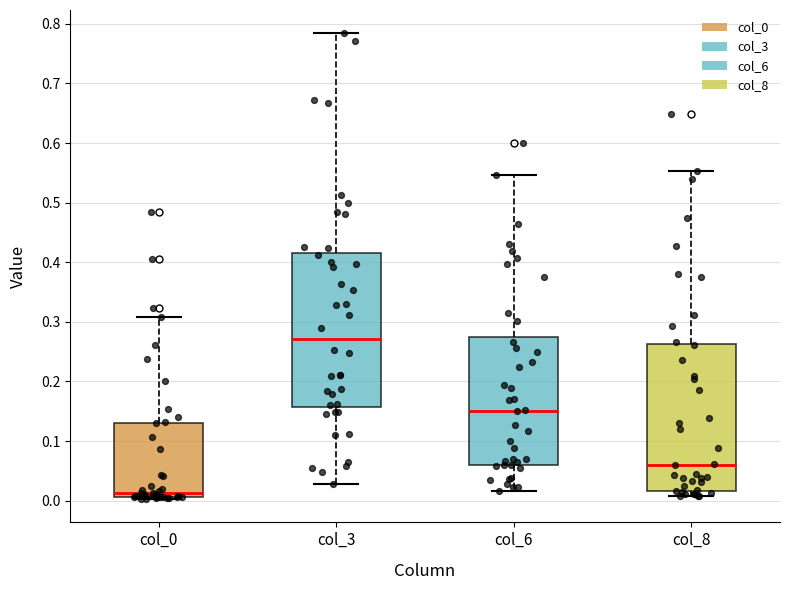

Which box's median line is the lowest?

col_0